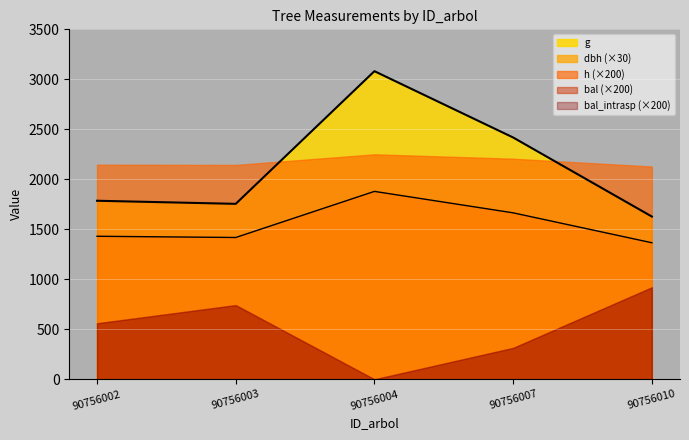

What is the total value across all series at 90756002?

1849.6